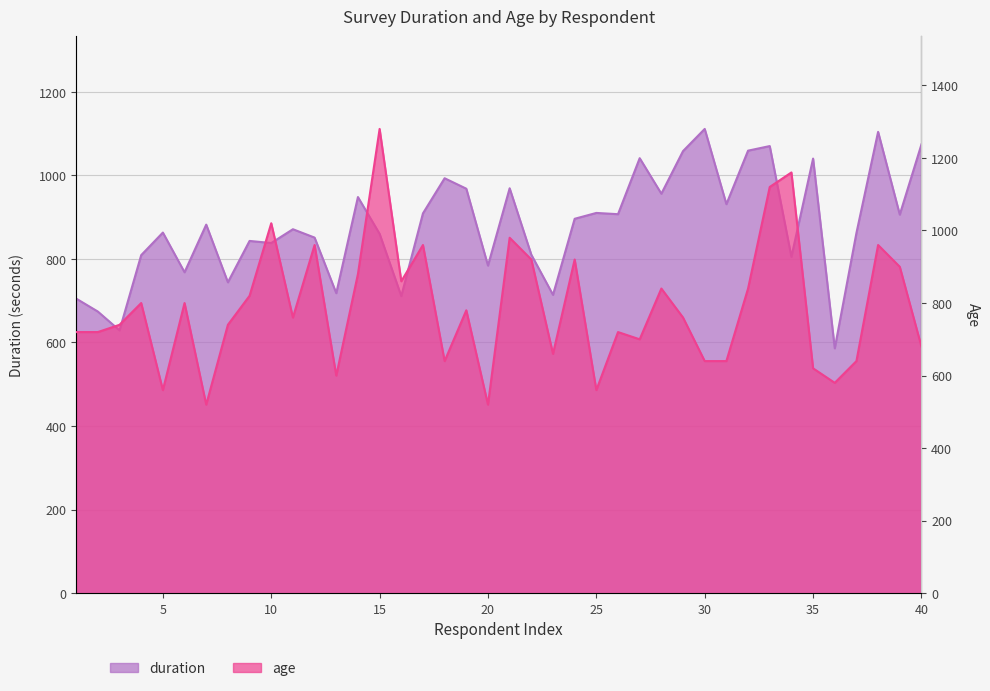

Reading left to right, list all the values displayed in this chart.

duration: 1=705	2=674	3=629	4=809	5=863	6=768	7=882	8=744	9=843	10=838	11=871	12=851	13=718	14=948	15=860	16=711	17=909	18=993	19=968	20=784	21=969	22=810	23=714	24=896	25=910	26=907	27=1041	28=956	29=1058	30=1111	31=931	32=1059	33=1070	34=805	35=1040	36=586	37=862	38=1104	39=906	40=1074
age: 1=720	2=720	3=740	4=800	5=560	6=800	7=520	8=740	9=820	10=1020	11=760	12=960	13=600	14=880	15=1280	16=860	17=960	18=640	19=780	20=520	21=980	22=920	23=660	24=920	25=560	26=720	27=700	28=840	29=760	30=640	31=640	32=840	33=1120	34=1160	35=620	36=580	37=640	38=960	39=900	40=680